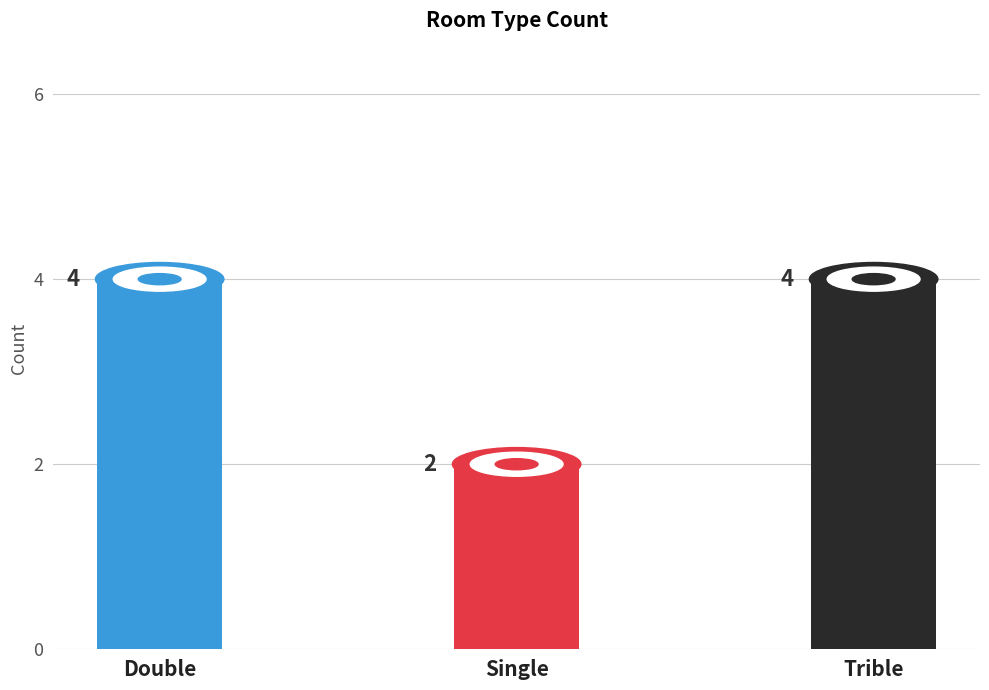

True or false: the data shows 2 at Trible.

False